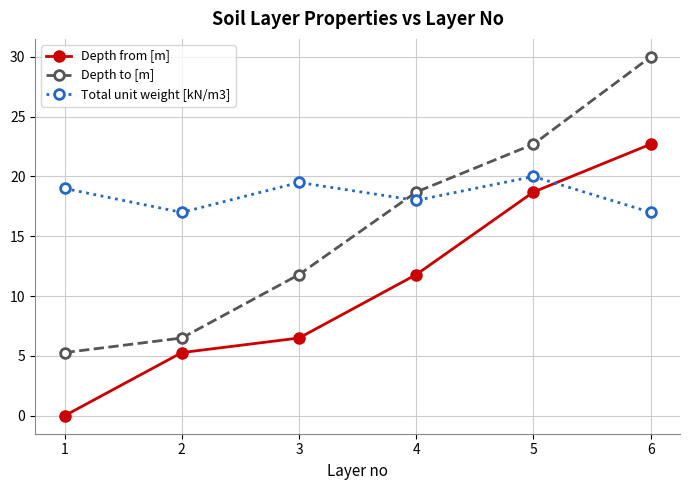

At 1, list the series in order from largest to smallest.

Total unit weight [kN/m3], Depth to [m], Depth from [m]